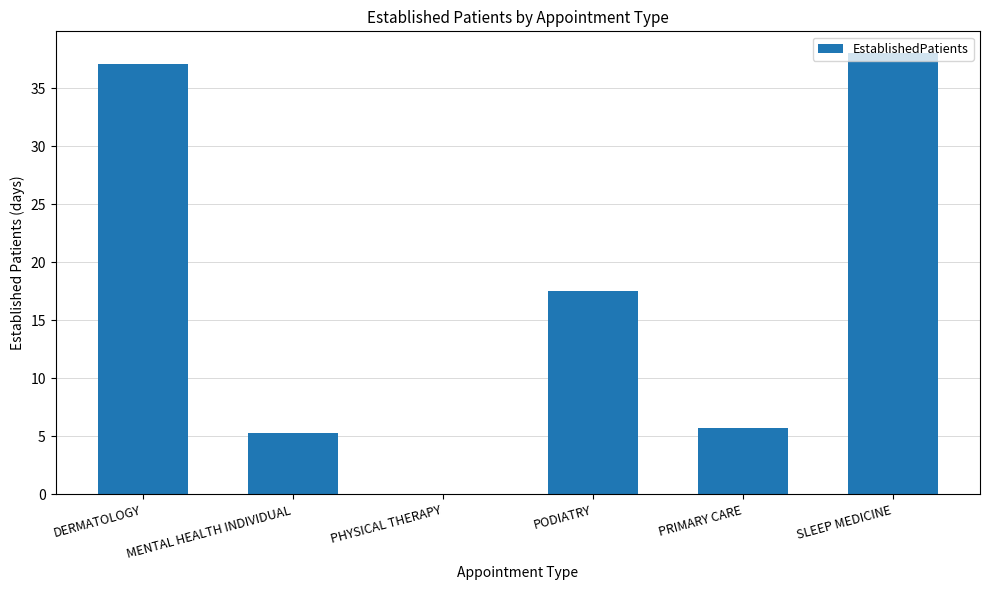

What is the sum of all values?

103.6